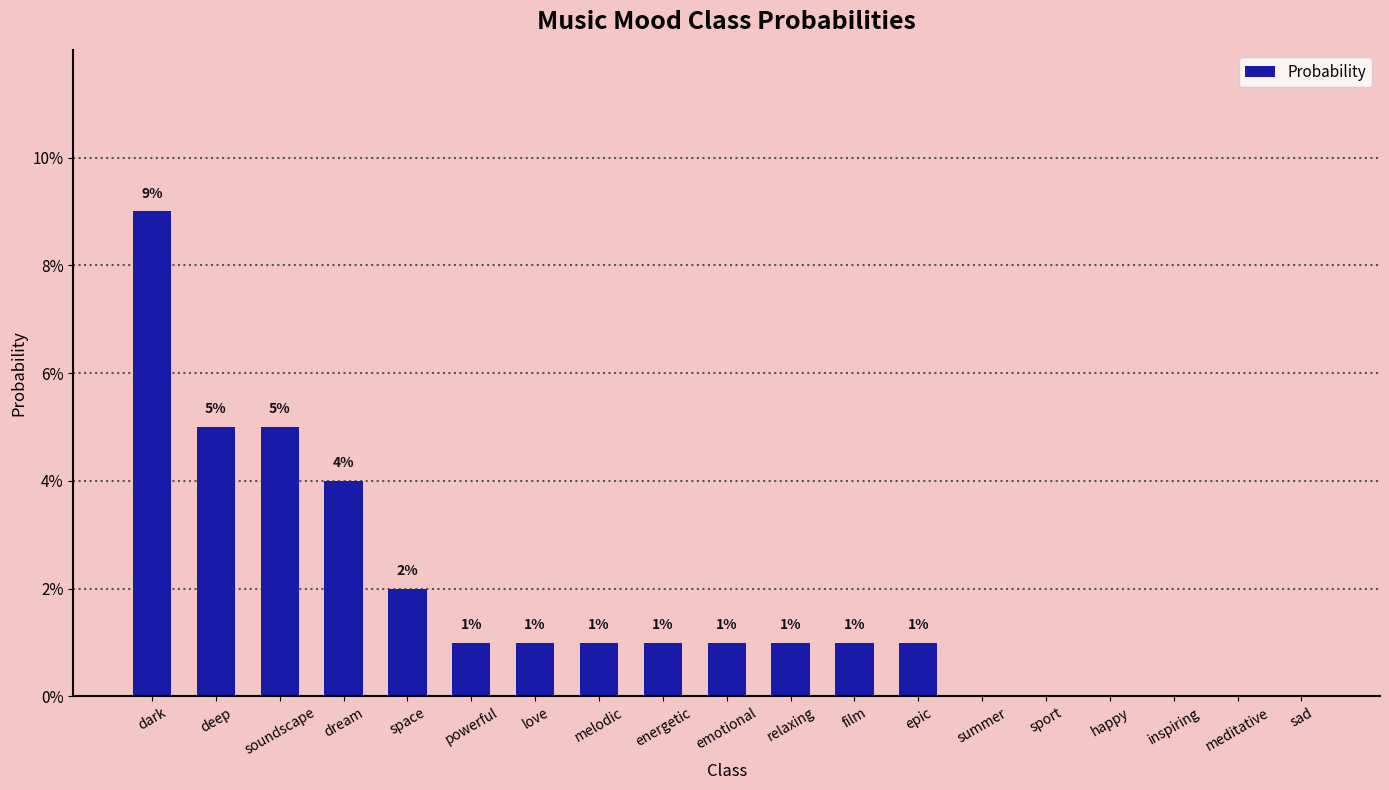

List the labels in order of value, smallest first.

summer, sport, happy, inspiring, meditative, sad, powerful, love, melodic, energetic, emotional, relaxing, film, epic, space, dream, deep, soundscape, dark